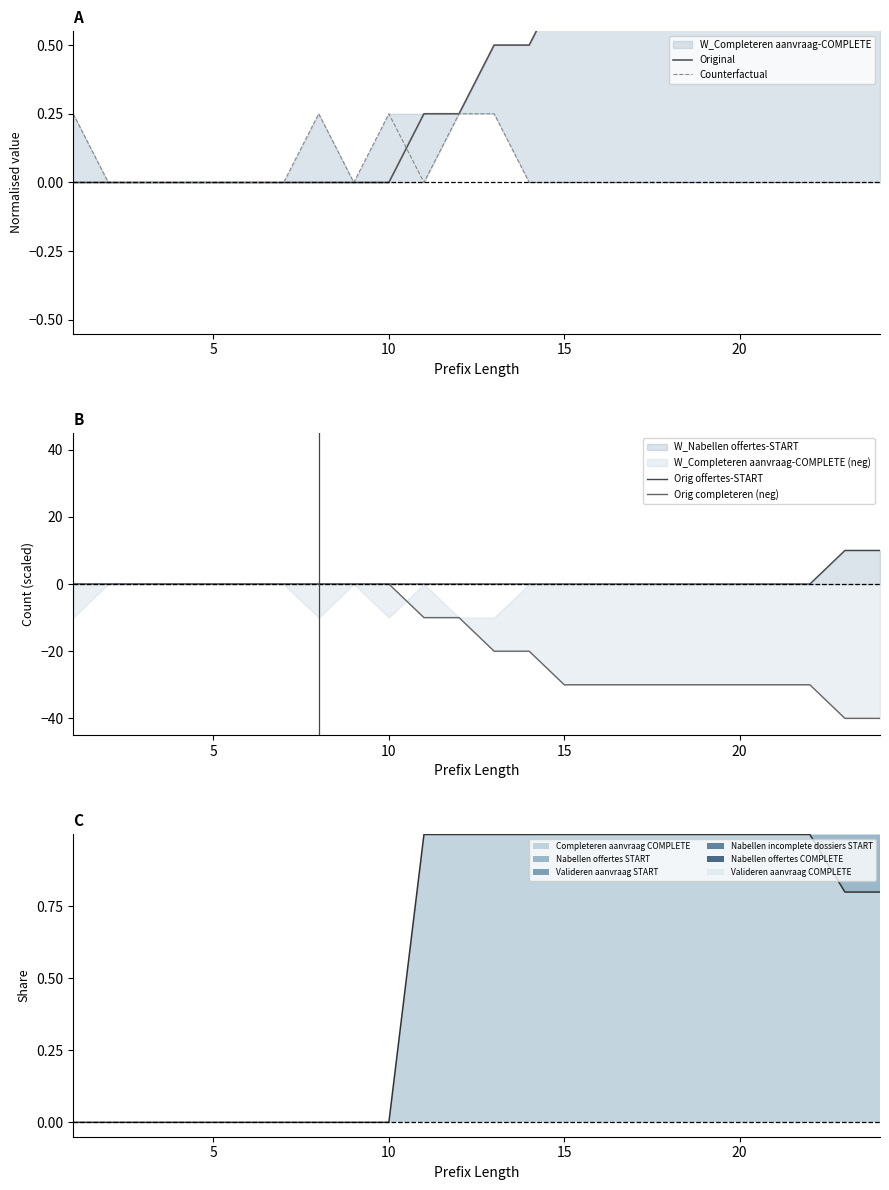

What is the average value of the Original series?

0.4